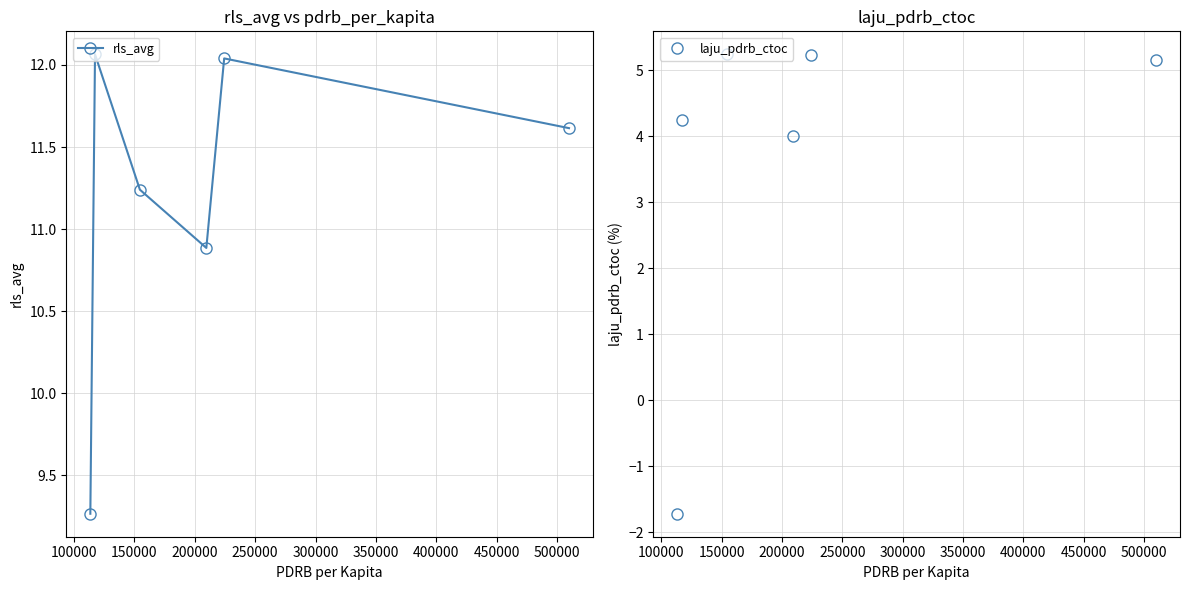

List the series in order of their overall mean, highest first.

rls_avg, laju_pdrb_ctoc